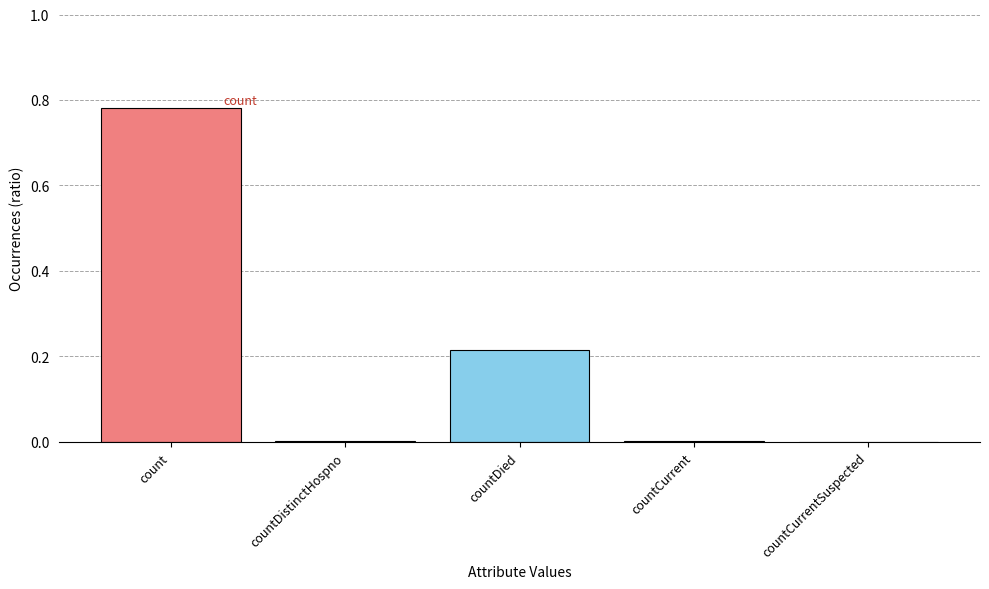

At which category does the chart reach its peak across all series?

count